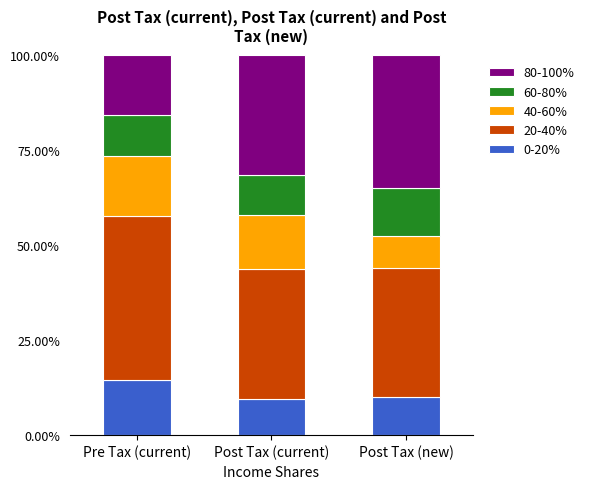

The value of 0-20% at Post Tax (new) is 10.1. True or false?

True